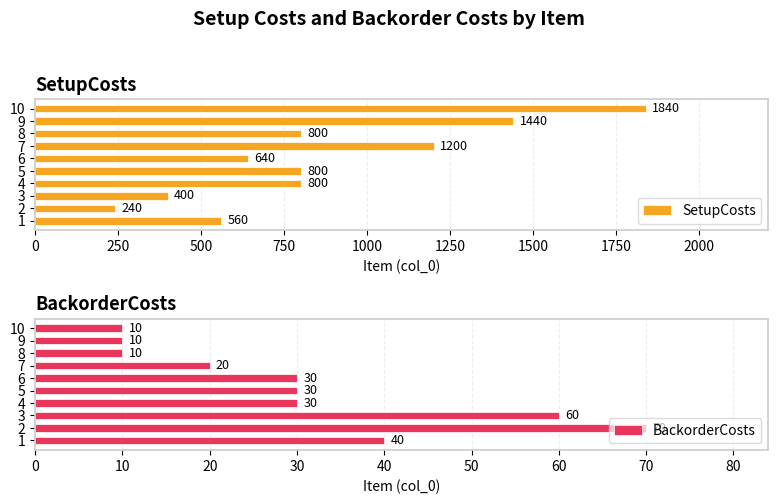

What is the smallest value displayed?

10